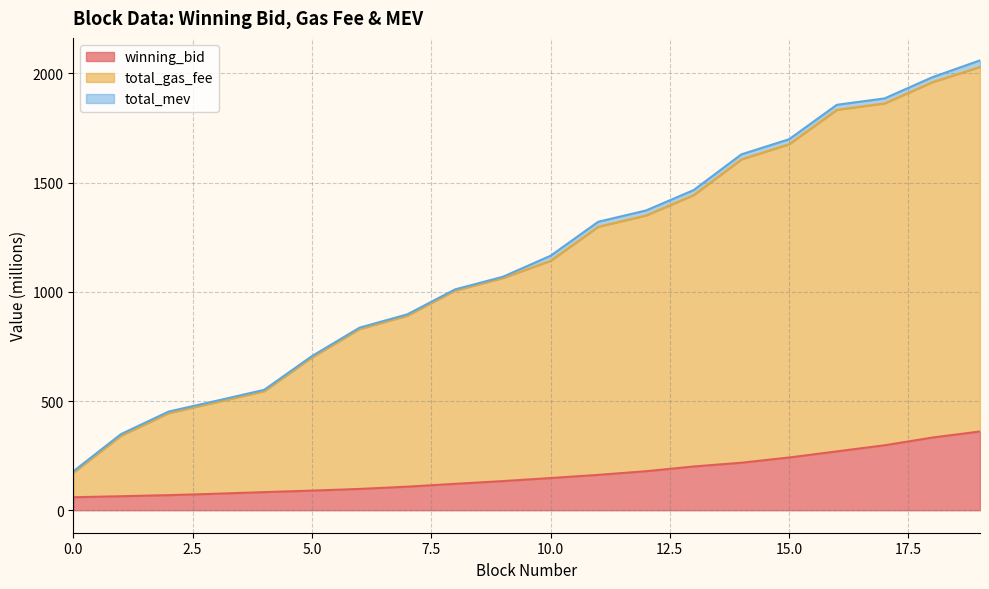

Which has a higher value, 19 or 0?

19